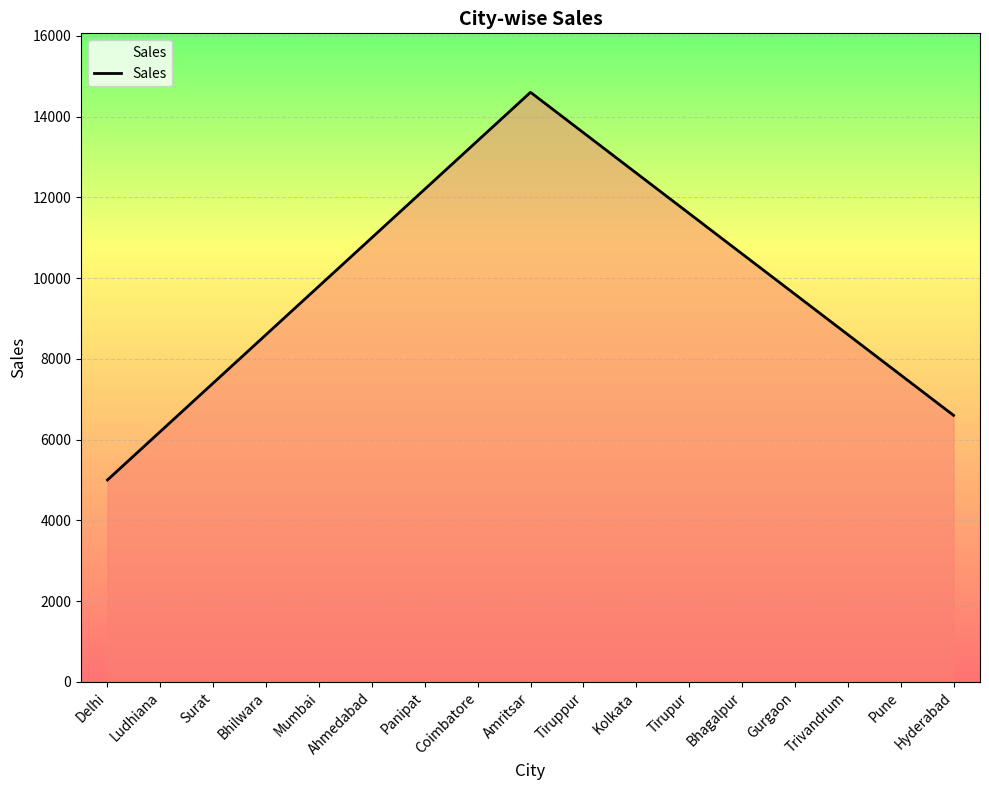

How many values are below 9800?

8